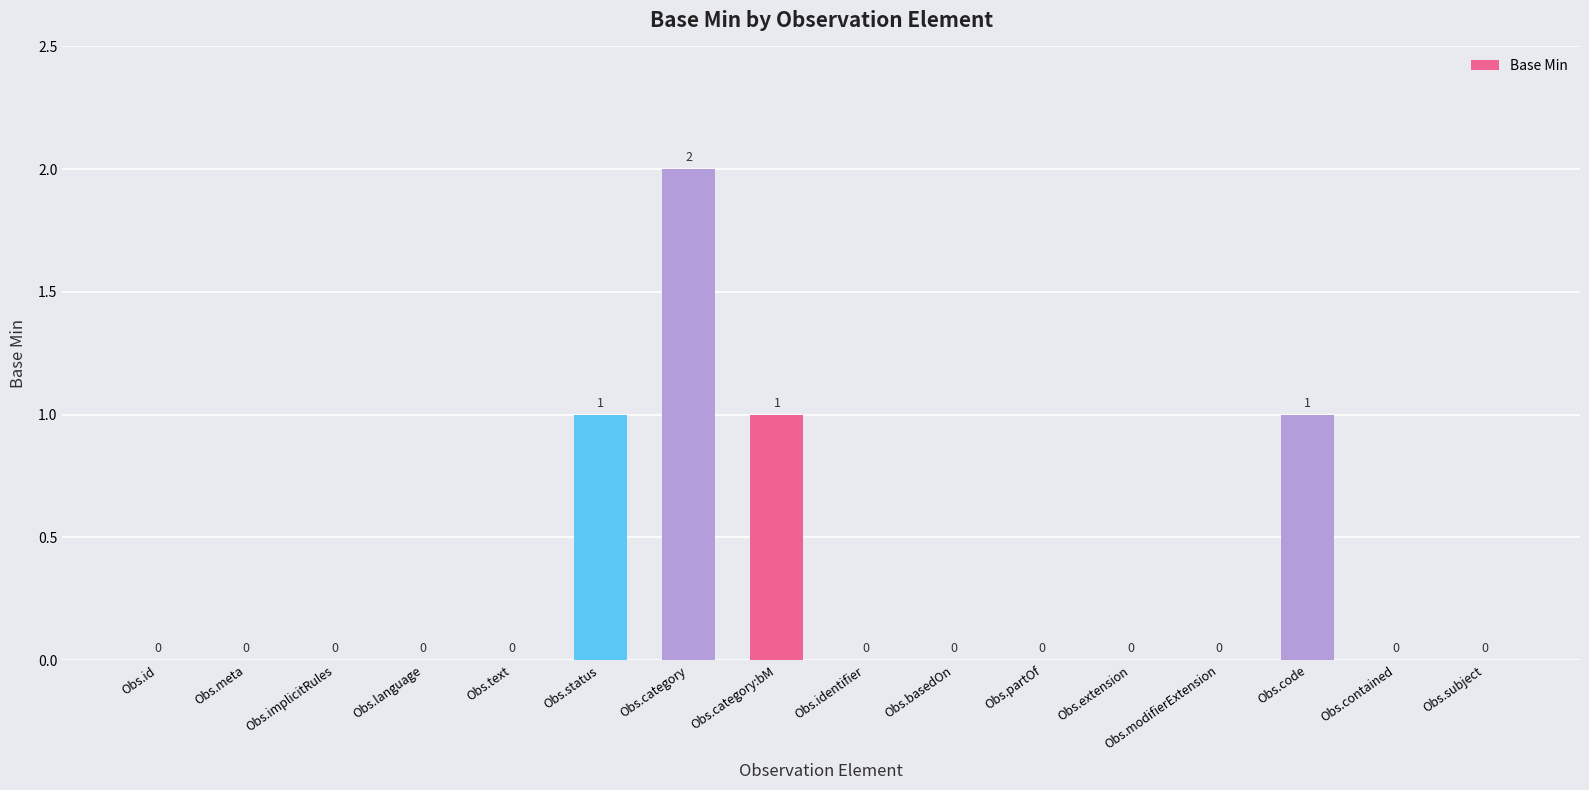

What is the sum of all values?

5